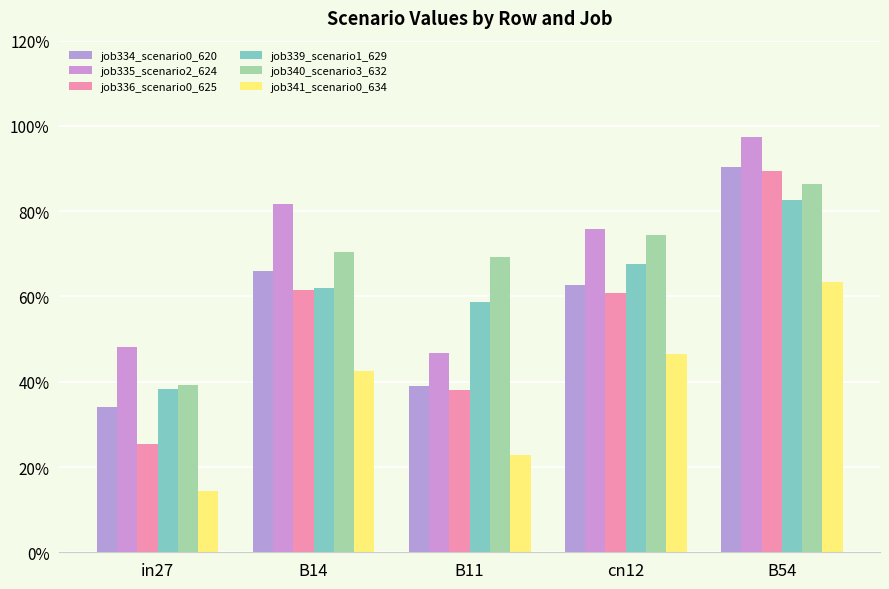

Reading right to left, transcribe all the data shown in this chart.

job334_scenario0_620: 0.9	0.6	0.4	0.7	0.3
job335_scenario2_624: 1.0	0.8	0.5	0.8	0.5
job336_scenario0_625: 0.9	0.6	0.4	0.6	0.3
job339_scenario1_629: 0.8	0.7	0.6	0.6	0.4
job340_scenario3_632: 0.9	0.7	0.7	0.7	0.4
job341_scenario0_634: 0.6	0.5	0.2	0.4	0.1